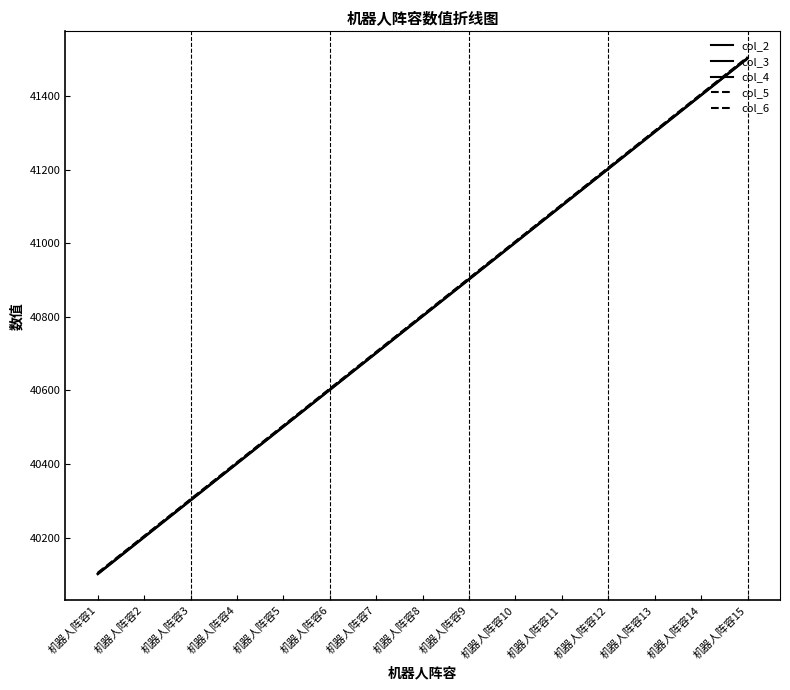

List the series in order of their overall mean, highest first.

col_6, col_5, col_4, col_3, col_2